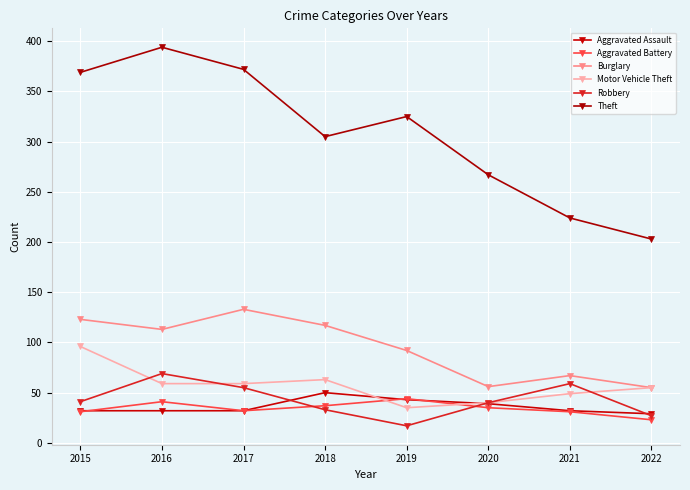

What is the spread (max minus min) of values at 2018?

272